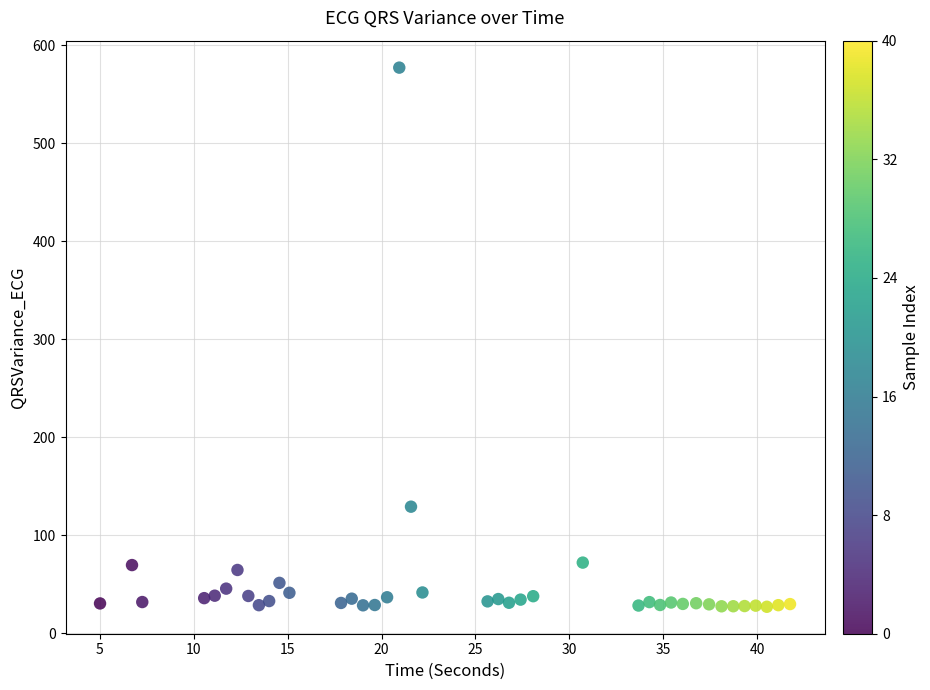

What Y value in the scatter plot is closest to 302?

129.2